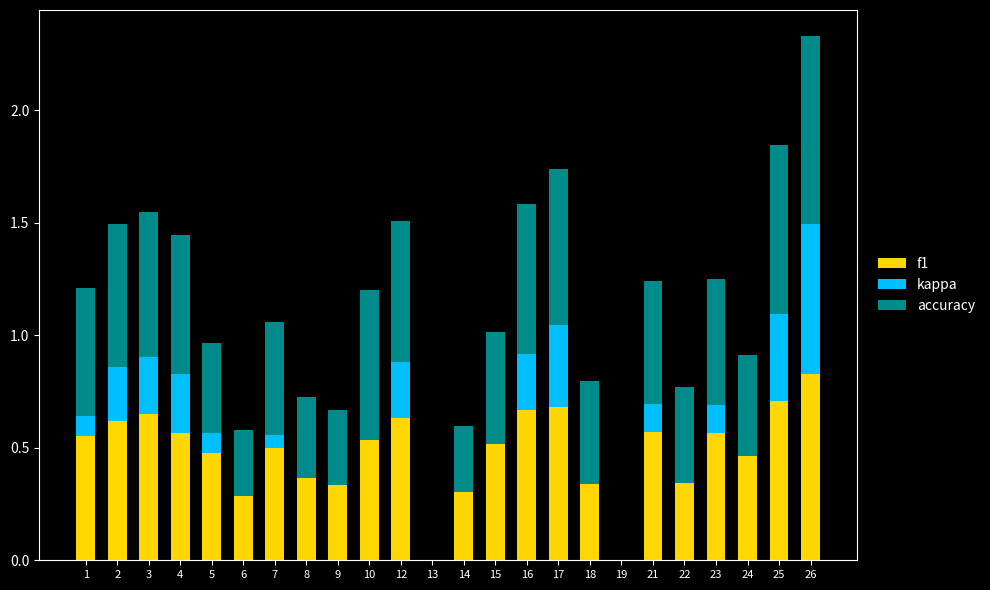

Count the number of categories in the chart.

24